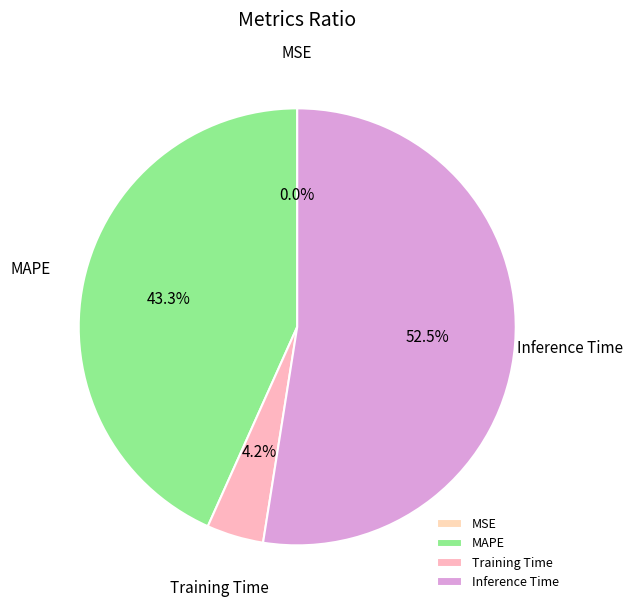

To the nearest percent, what portion does MAPE represent?

43%